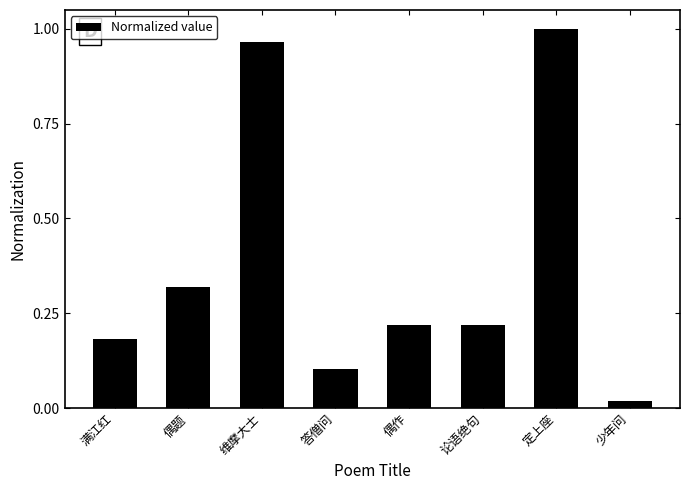

What is the difference between the second highest and second lowest values?

0.9